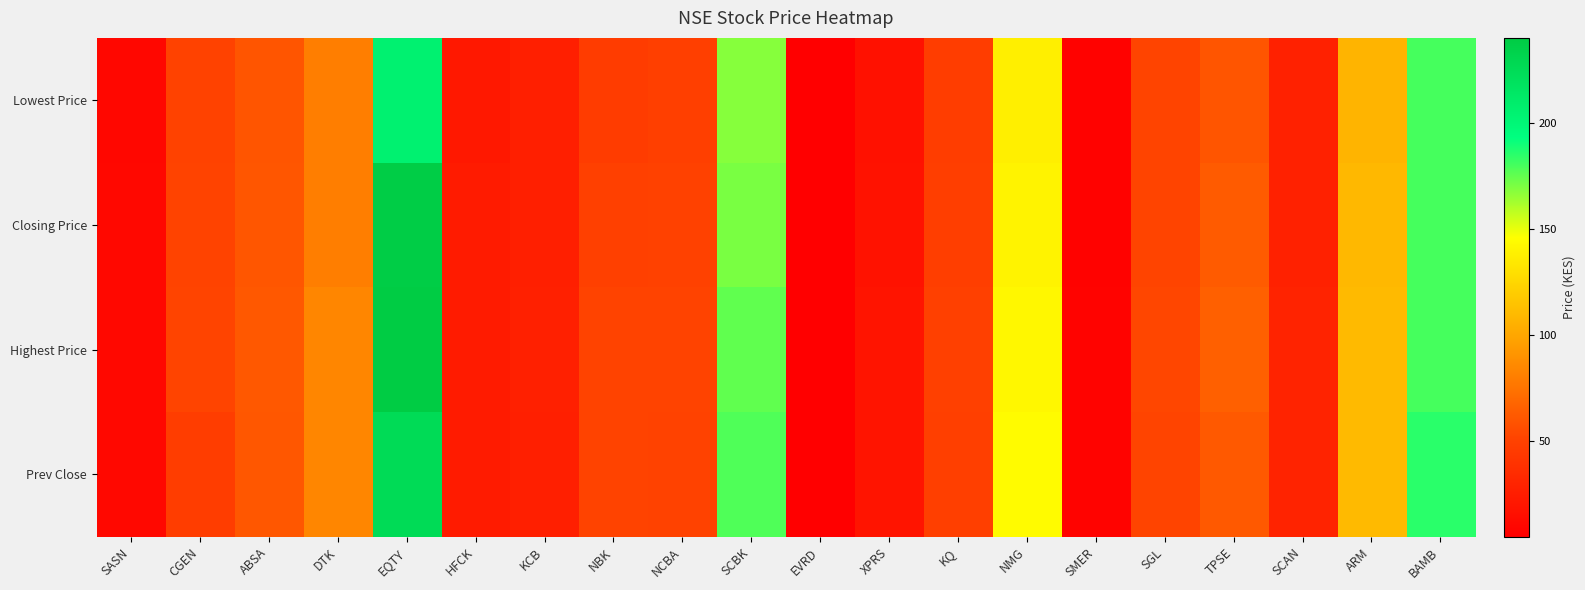

List the series in order of their peak value, lowest first.

Lowest Price, Prev Close, Closing Price, Highest Price